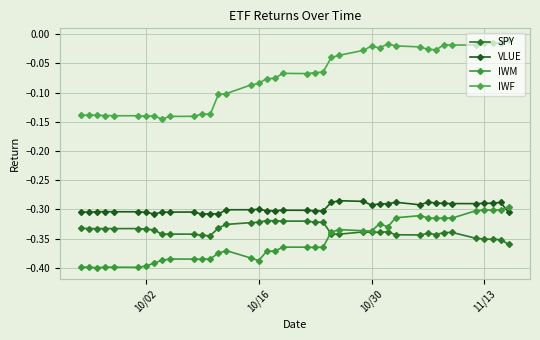

List the series in order of their peak value, highest first.

IWF, VLUE, IWM, SPY